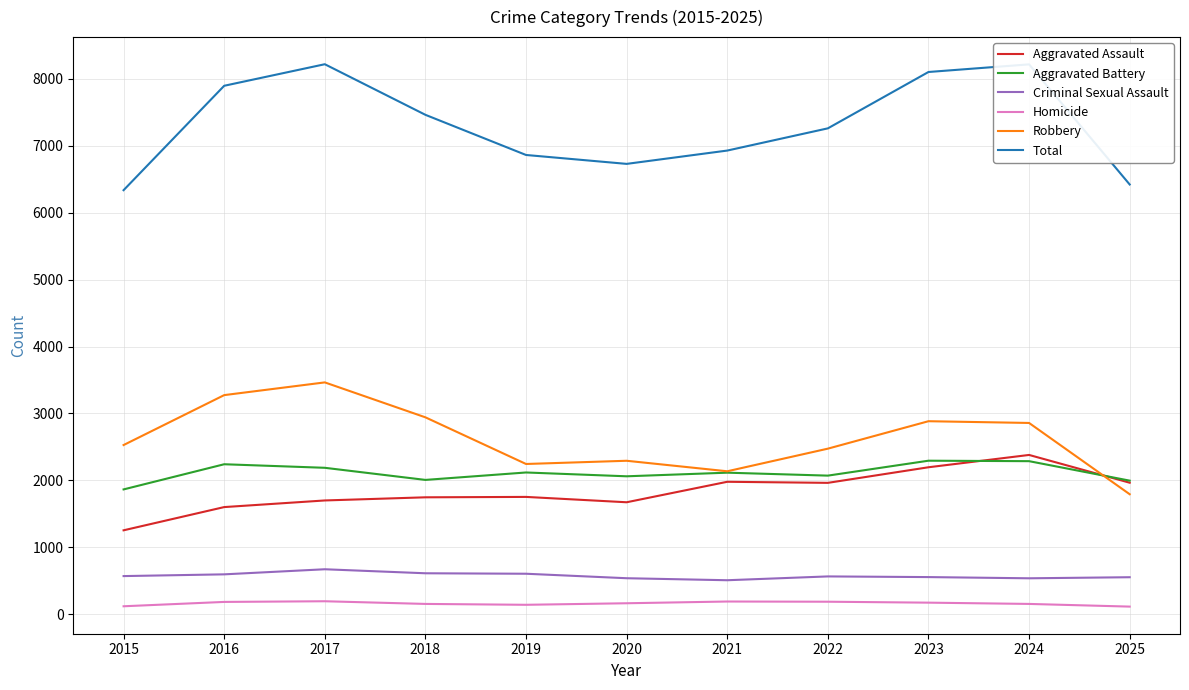

True or false: Aggravated Battery has a value of 3671 at 2019.

False